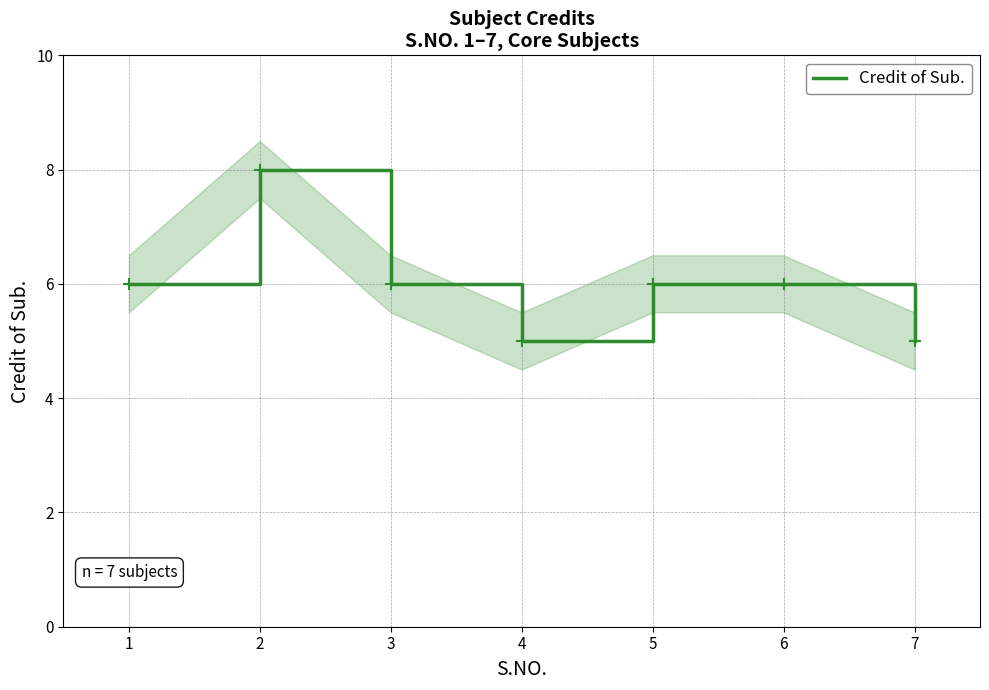

The chart shows a value of 6 at 6. True or false?

True